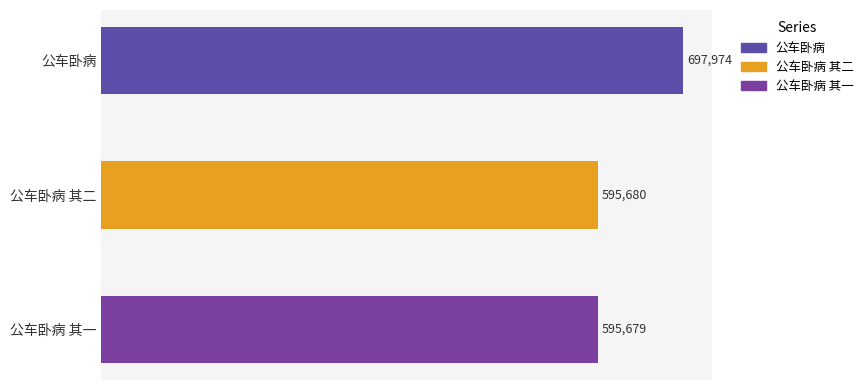

How many series are shown in this chart?

1